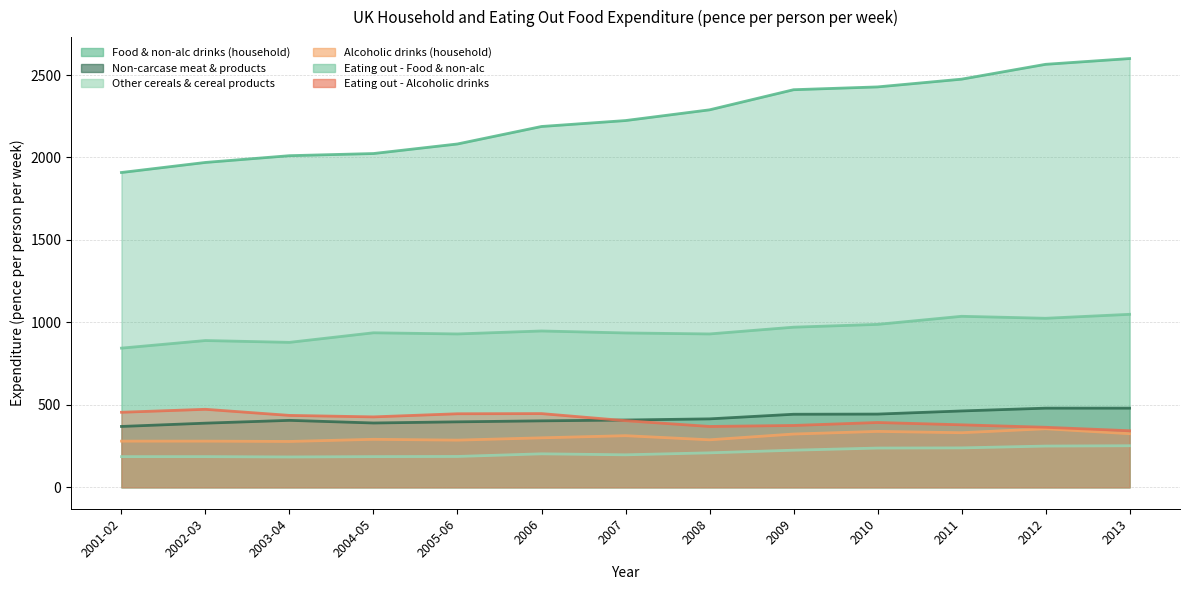

What is the sum of all Eating out - Food & non-alc values?

12364